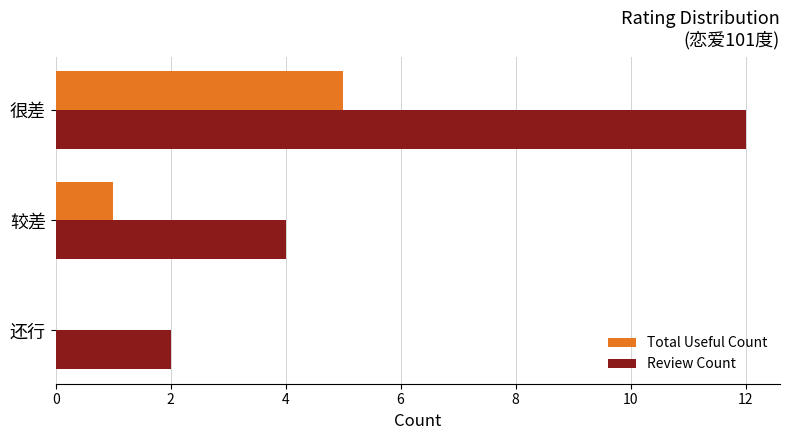

Which series has the largest total across all categories?

Review Count